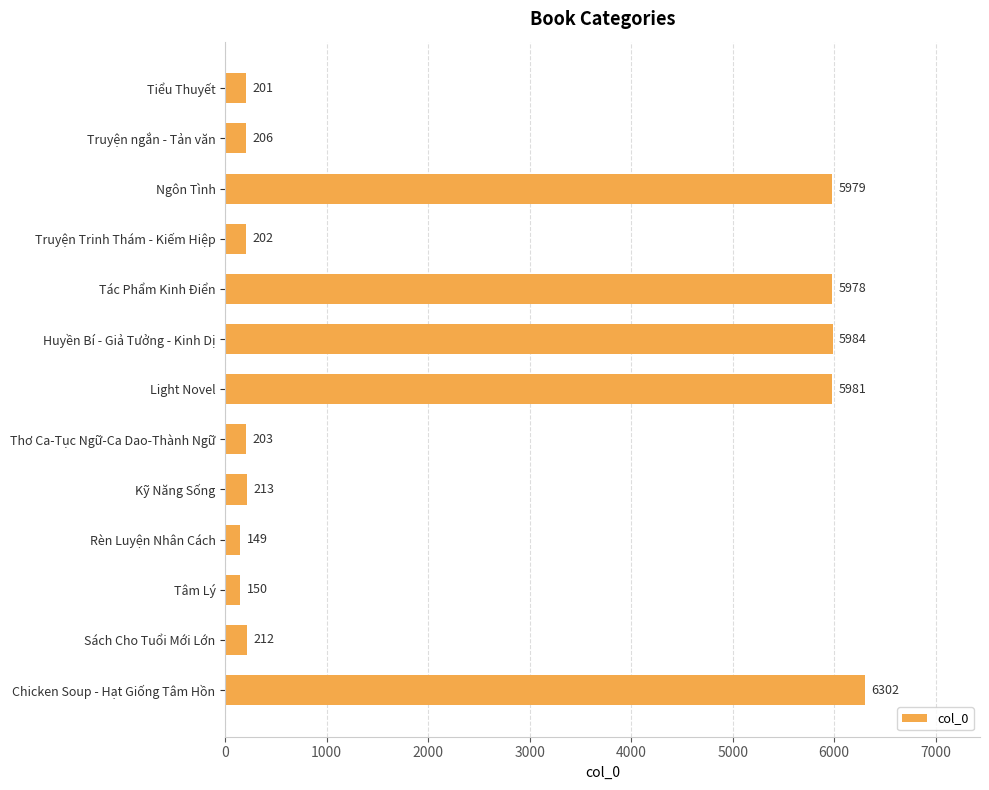

Between Truyện ngắn - Tản văn and Ngôn Tình, which is larger?

Ngôn Tình